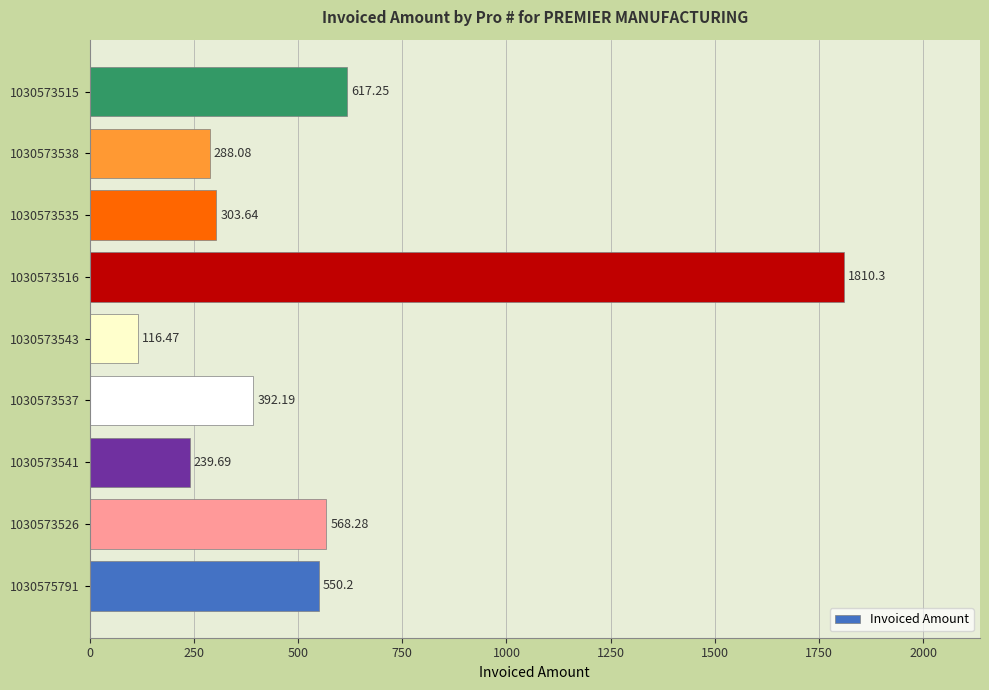

How many data points are less than 392?

4